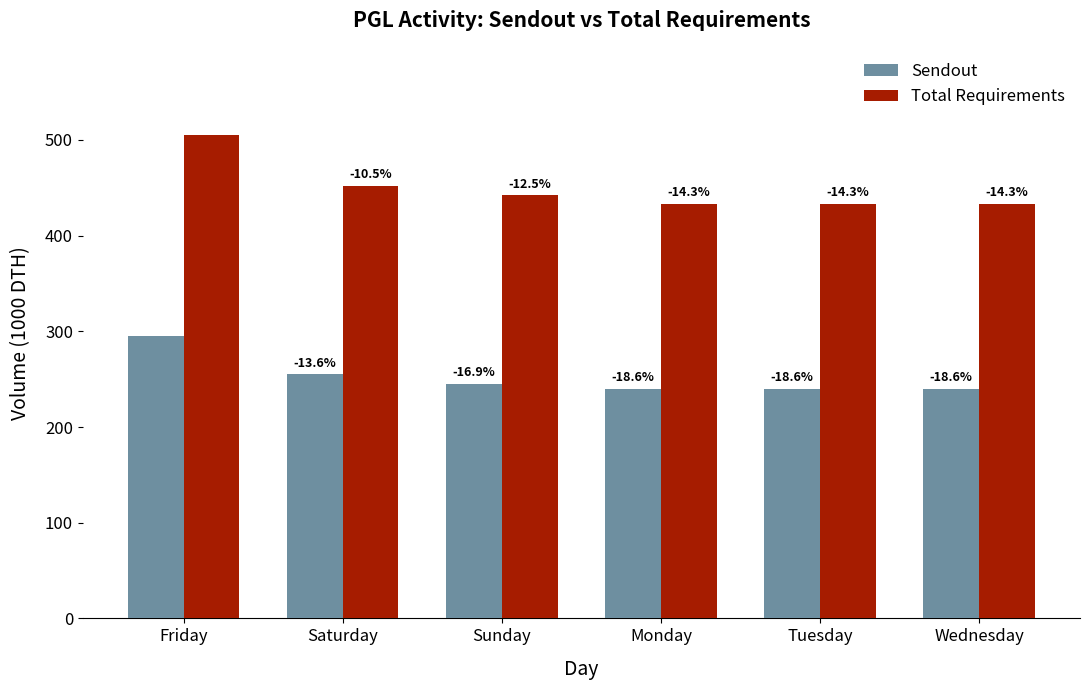

Rank the categories by Sendout value from highest to lowest.

Friday, Saturday, Sunday, Monday, Tuesday, Wednesday